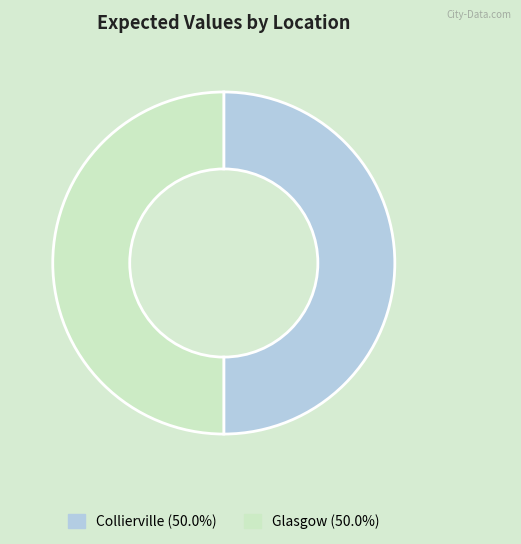

Approximately how many times larger is the value at Collierville (50.0%) compared to Glasgow (50.0%)?

1.0